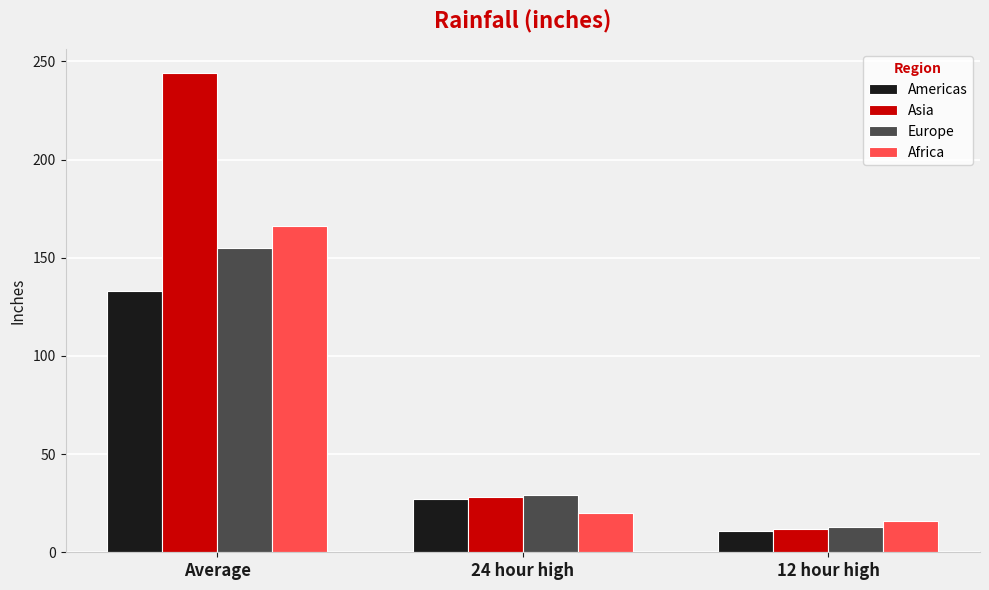

What is the value of the Asia bar at the 3rd from the left?

12